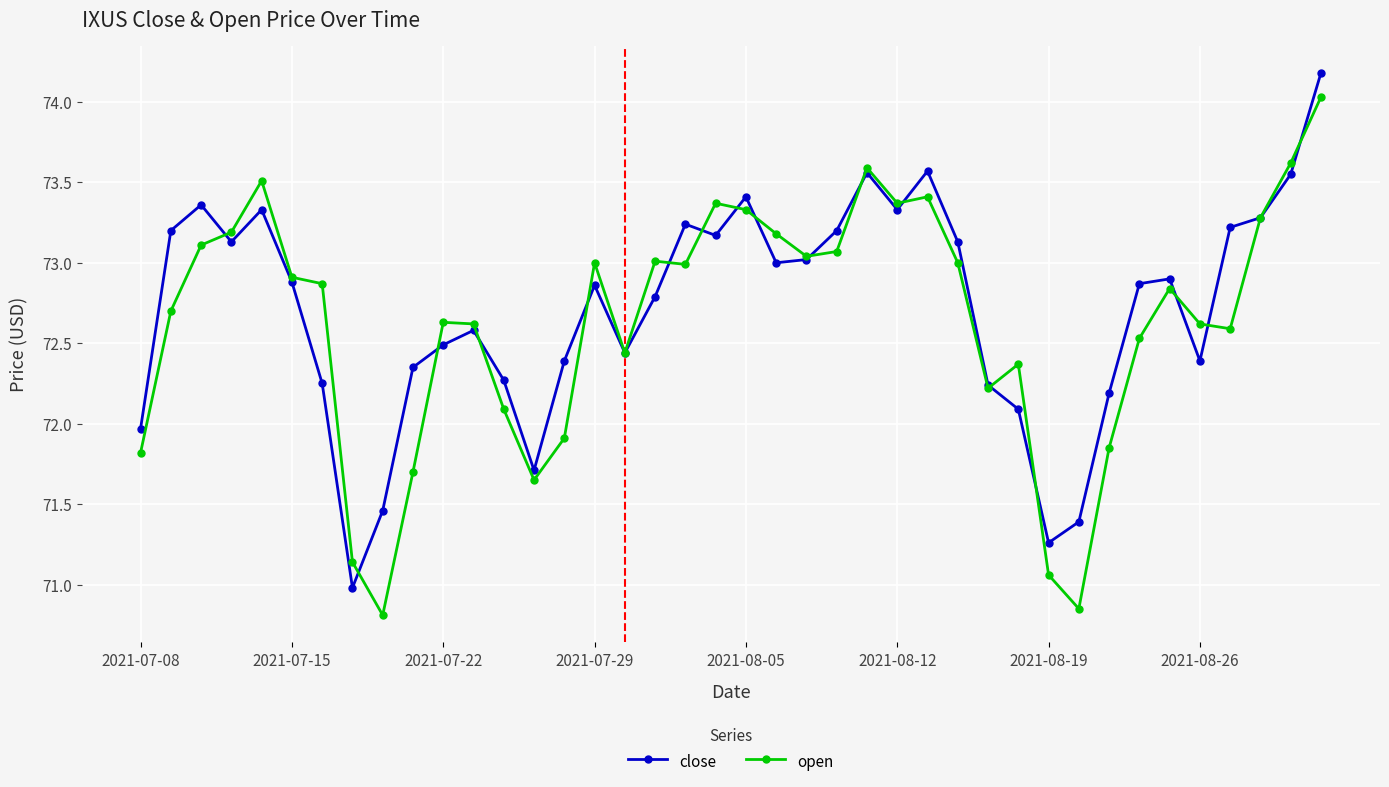

How many lines are shown in the chart?

2